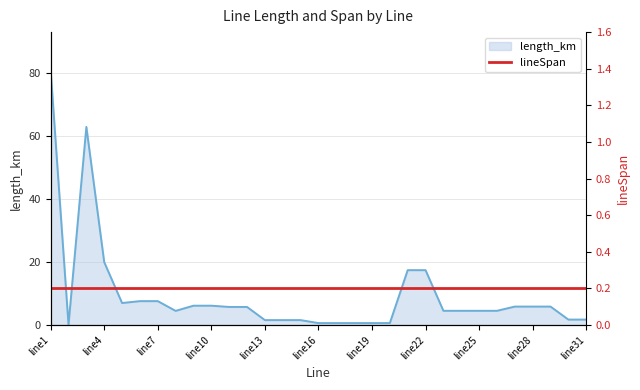

What is the sum of all lineSpan values?

6.2